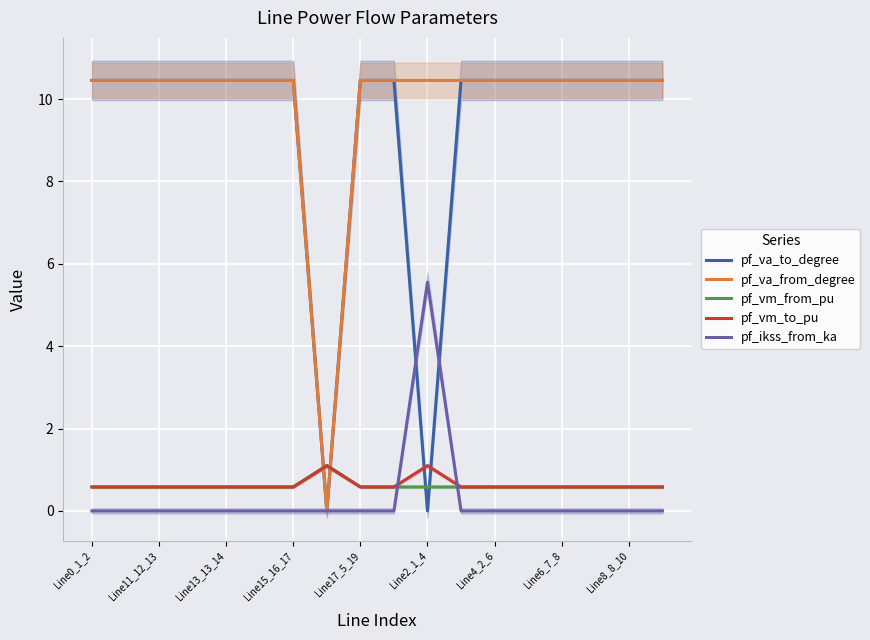

Count the number of data series in this chart.

5